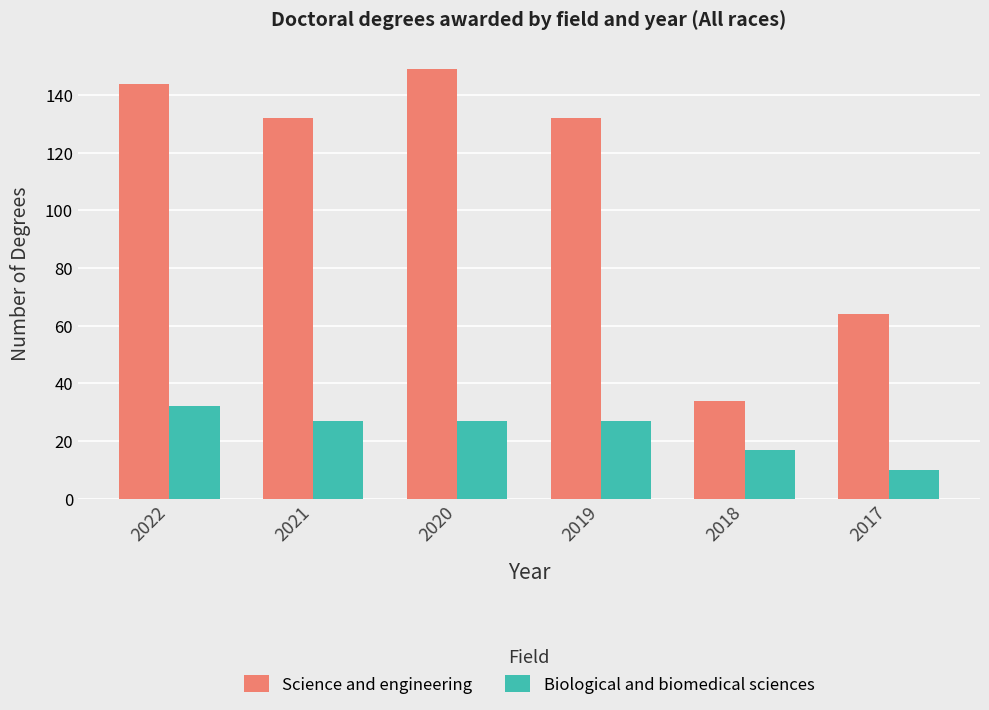

What is the value of the Science and engineering bar at the 4th from the left?

132